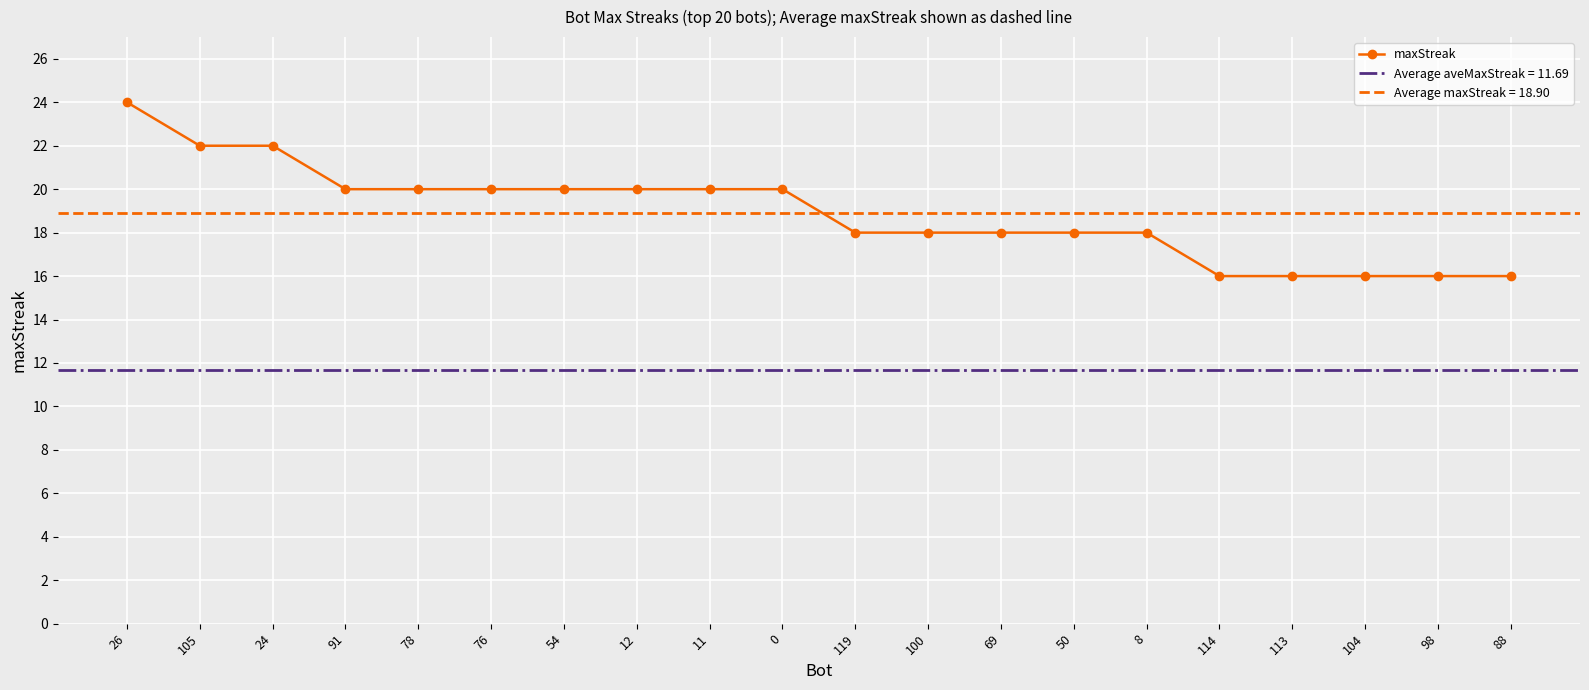

What is the value of the maxStreak point at the 7th from the left?

20